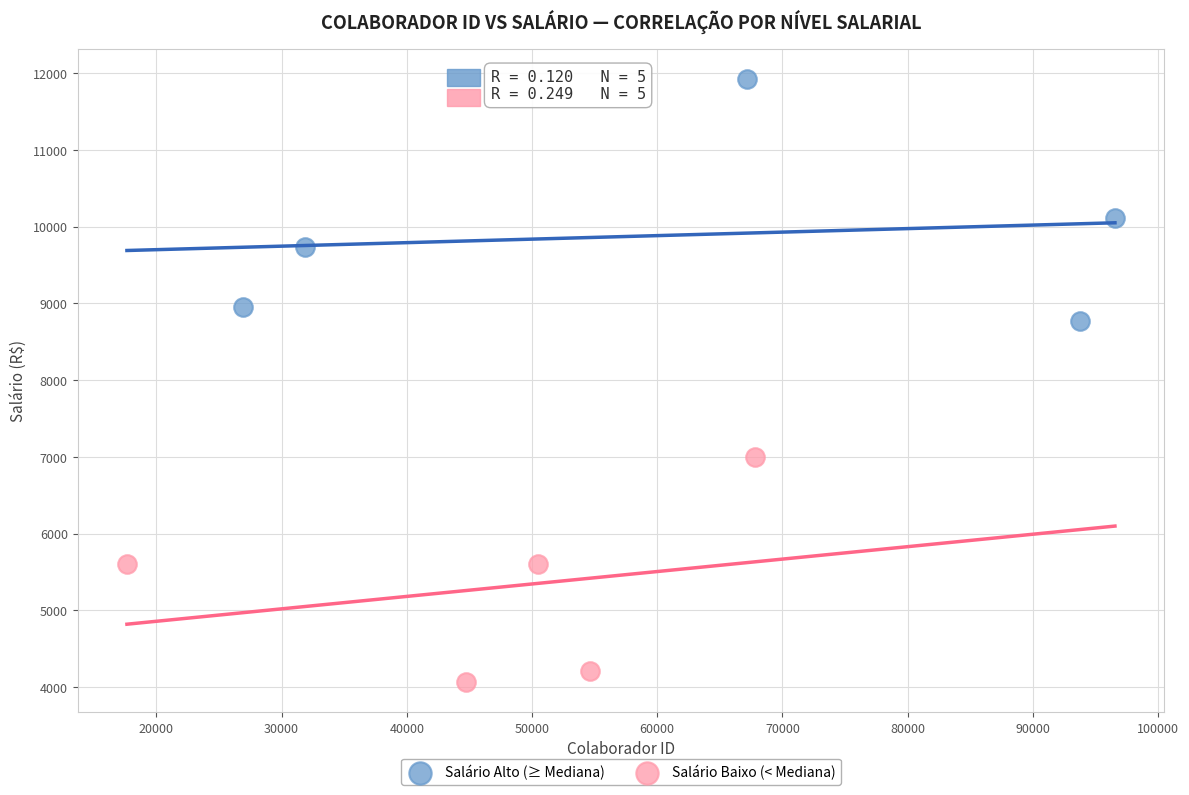

Which series contains the lowest Y value?

Salário Baixo (< Mediana)